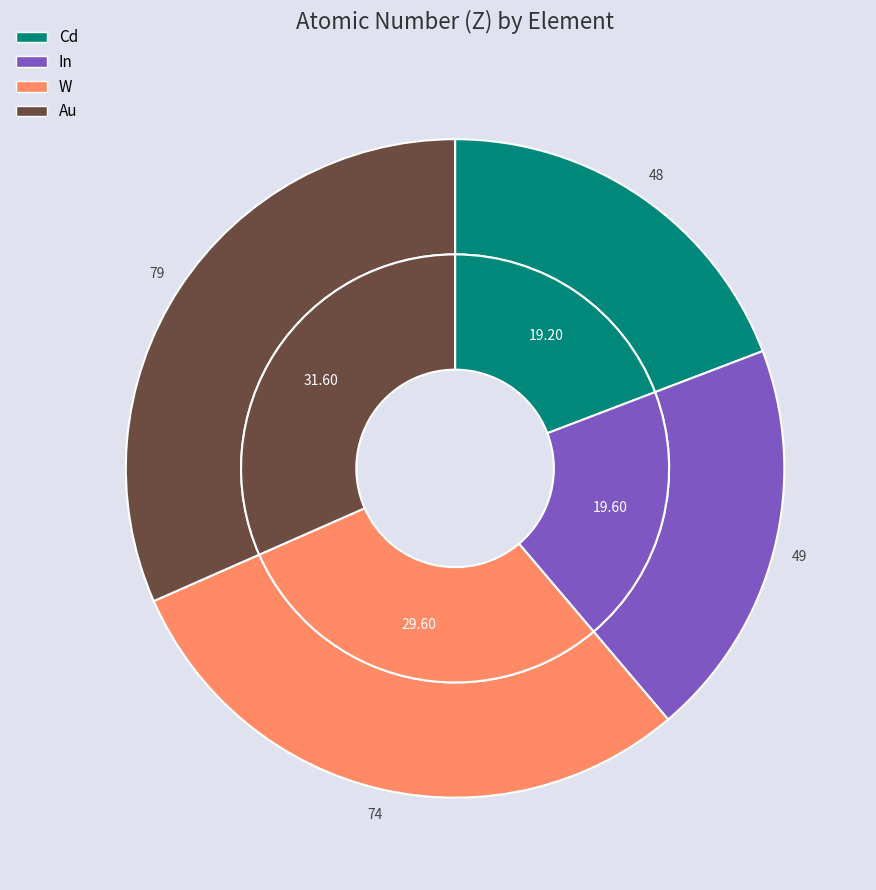

Which category has the biggest portion of the pie?

Au